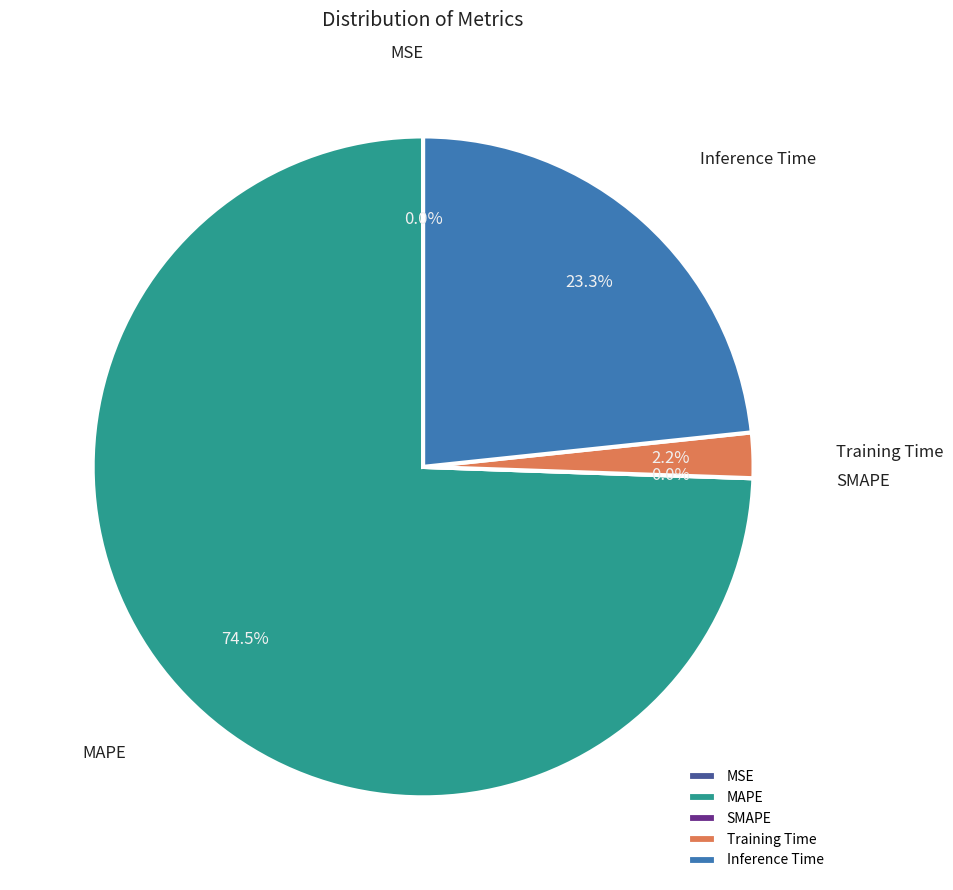

Is it true that Training Time is 16% of the pie?

False